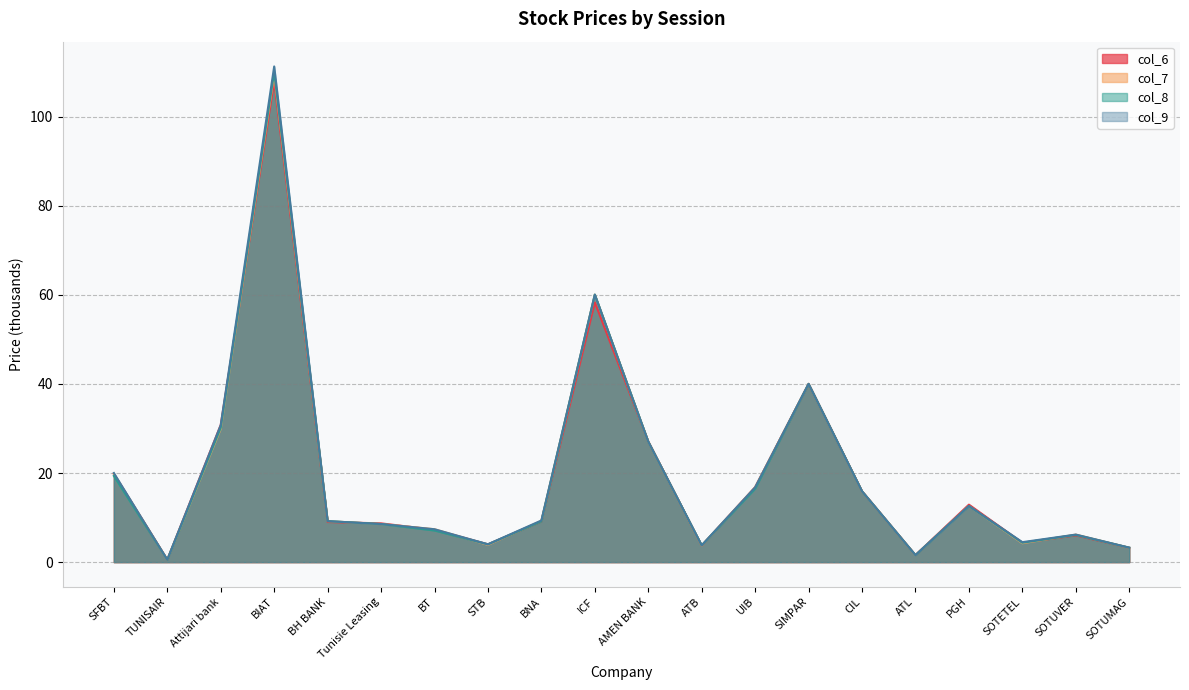

How many values in the col_9 series are below 9?

9